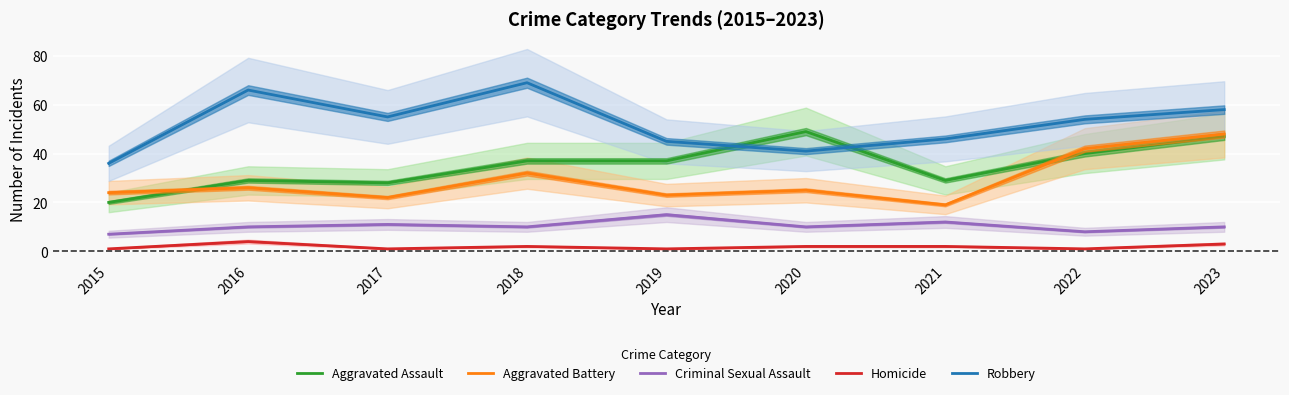

Which series has the largest total across all categories?

Robbery